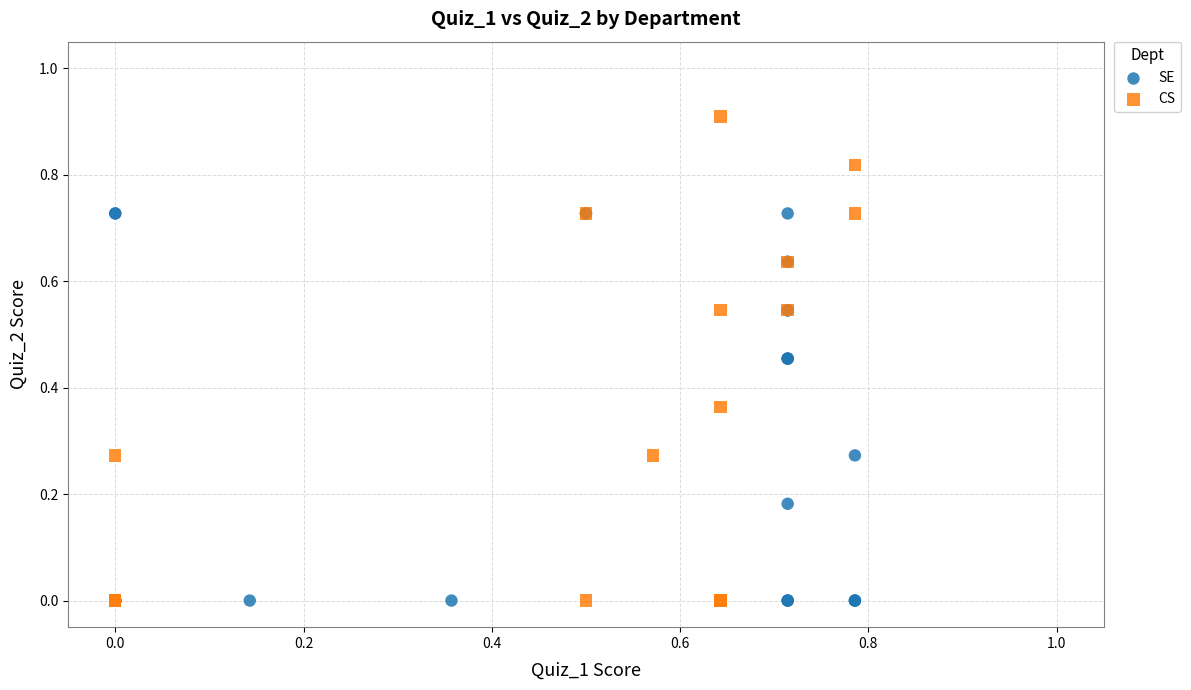

Which series has the largest Y range (max minus min)?

CS